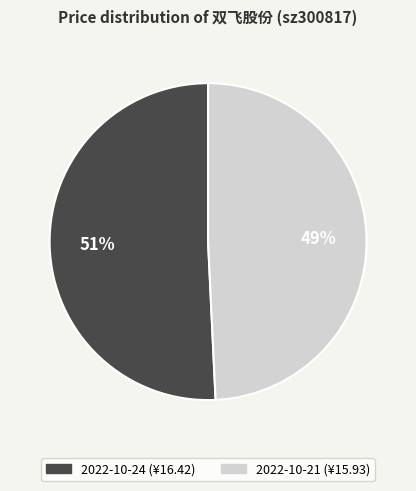

What is the largest slice in the pie chart?

2022-10-24